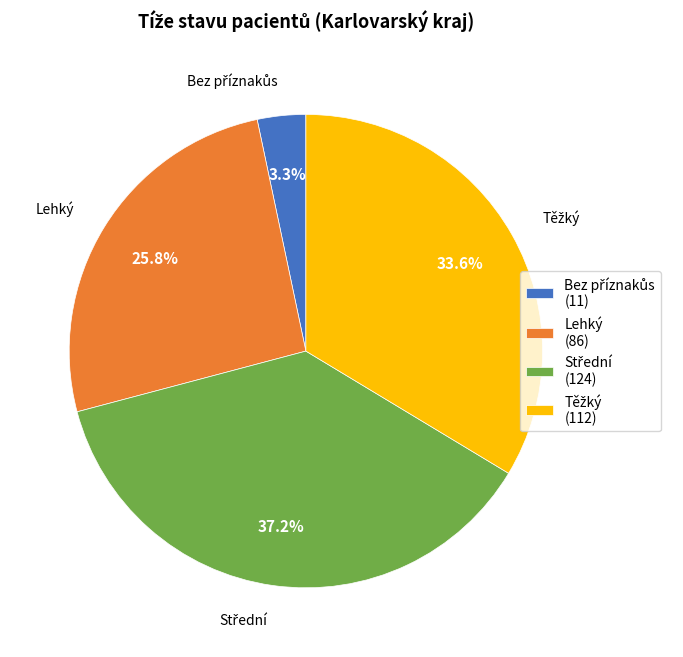

Is there a majority slice in this chart?

No